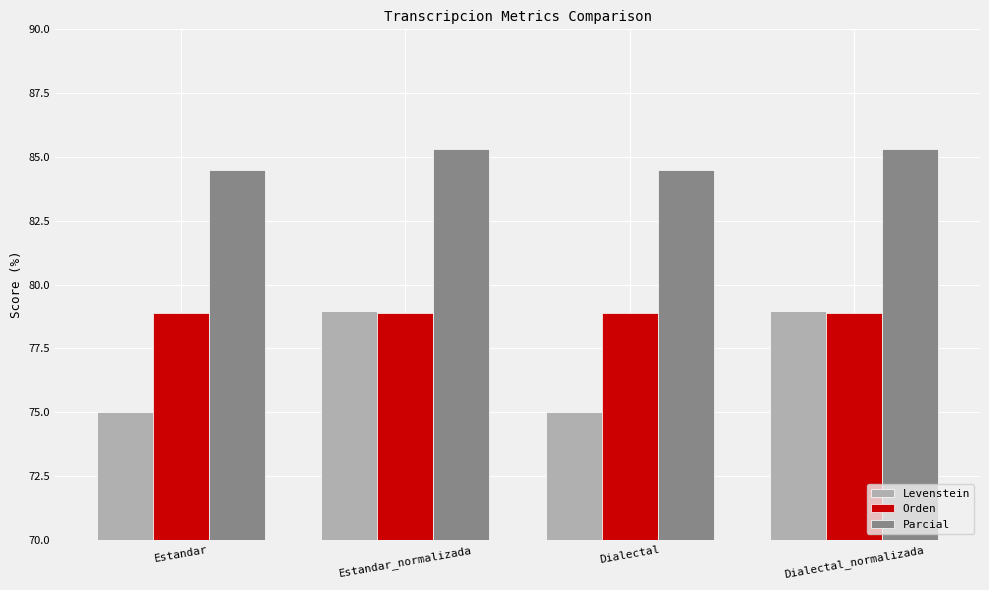

Reading left to right, extract all data points from this chart.

Levenstein: Estandar=75.0	Estandar_normalizada=78.9	Dialectal=75.0	Dialectal_normalizada=78.9
Orden: Estandar=78.9	Estandar_normalizada=78.9	Dialectal=78.9	Dialectal_normalizada=78.9
Parcial: Estandar=84.5	Estandar_normalizada=85.3	Dialectal=84.5	Dialectal_normalizada=85.3